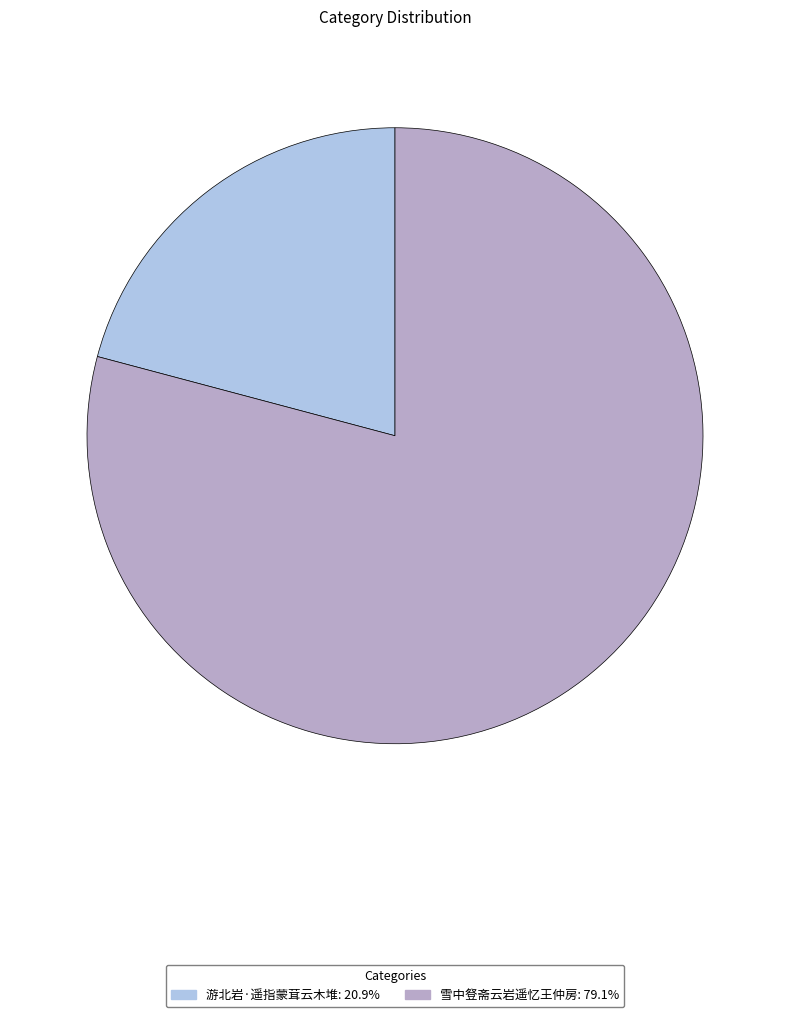

What is the ratio of the value at 雪中豋斋云岩遥忆王仲房: 79.1% to the value at 游北岩·遥指蒙茸云木堆: 20.9%?

3.8